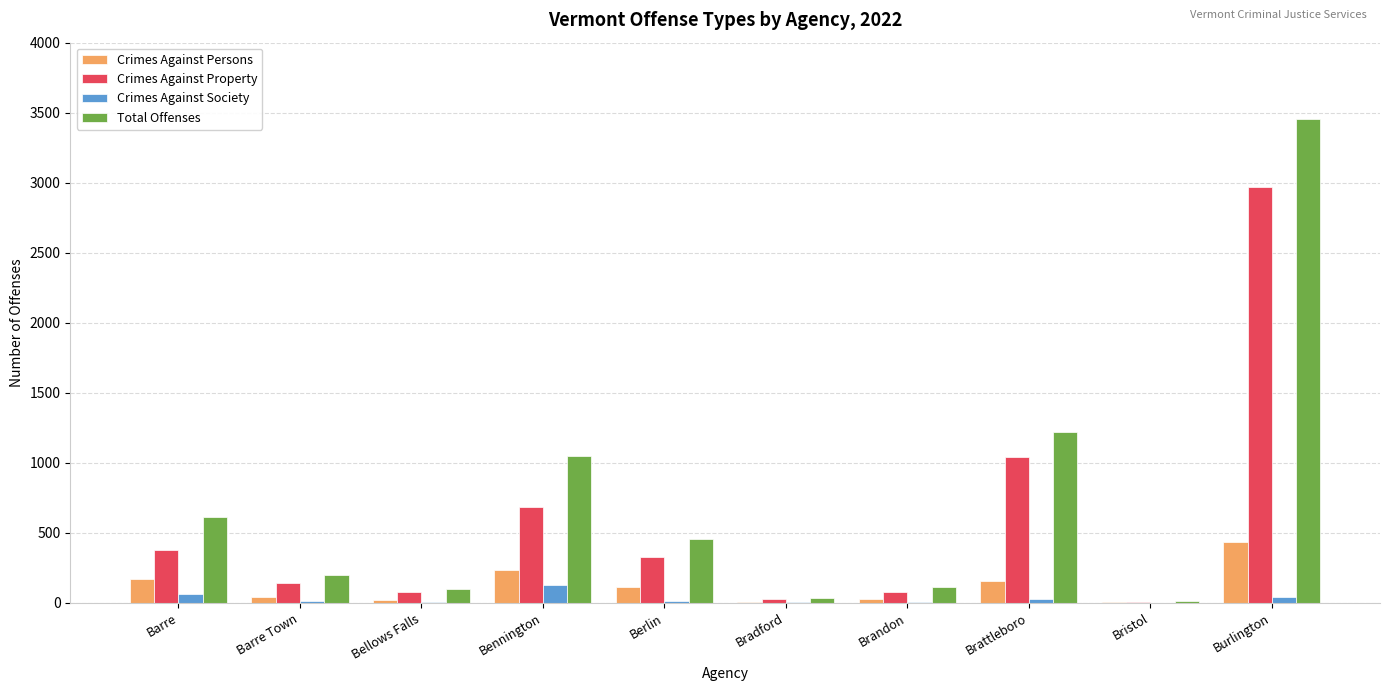

True or false: Crimes Against Society has a value of 0 at Bristol.

True